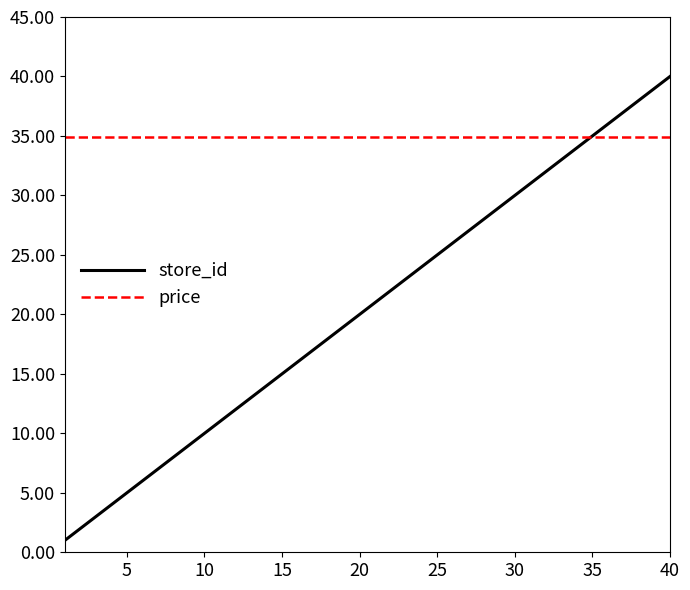

What is the minimum value shown in the chart?

1.0